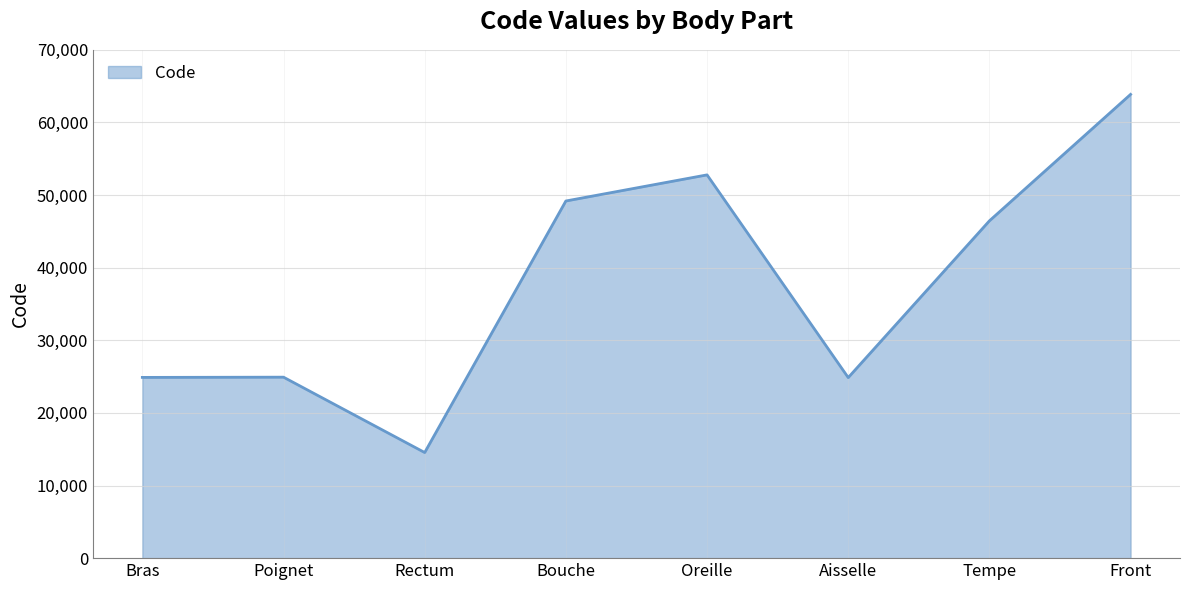

What position from the right is Bouche?

5